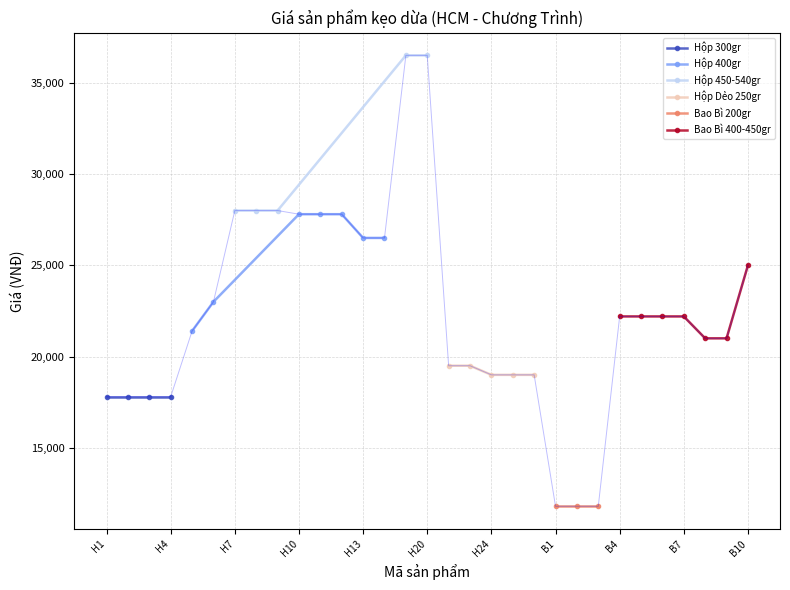

What is the difference between the maximum and minimum values?

24700